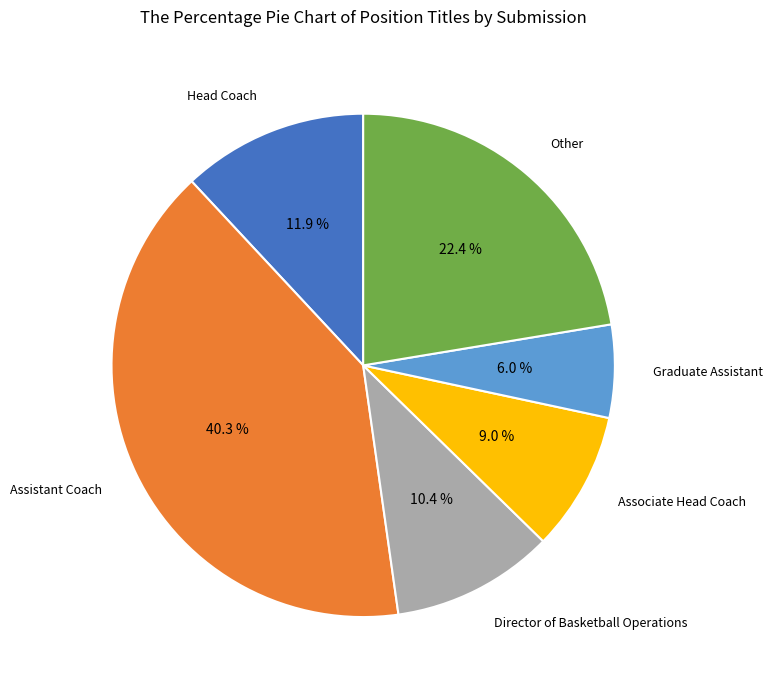

To the nearest percent, what is the difference between the Assistant Coach and Head Coach slice percentages?

28%